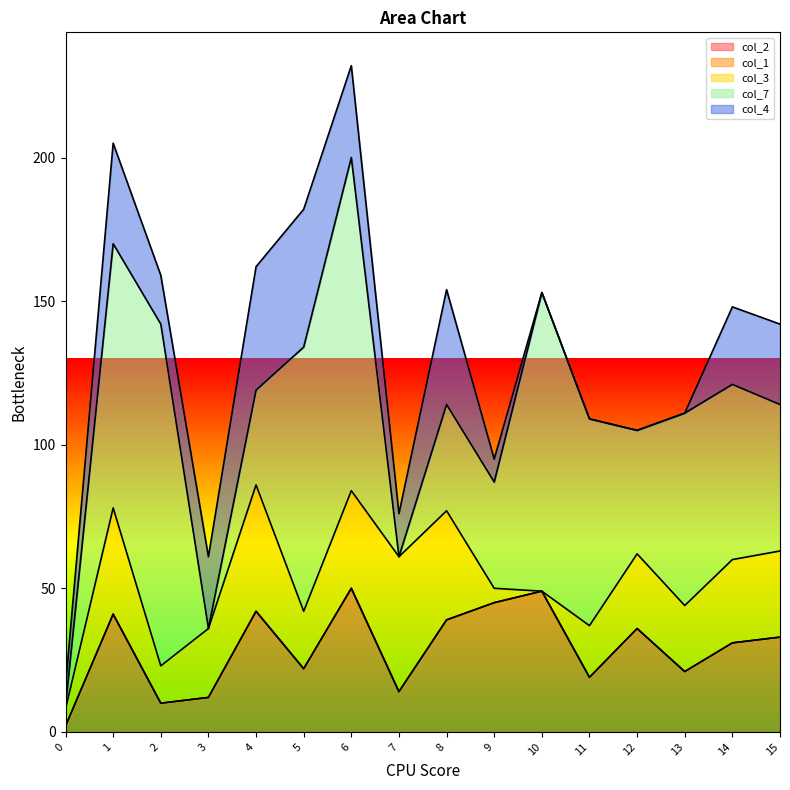

How many categories are shown in the chart?

16